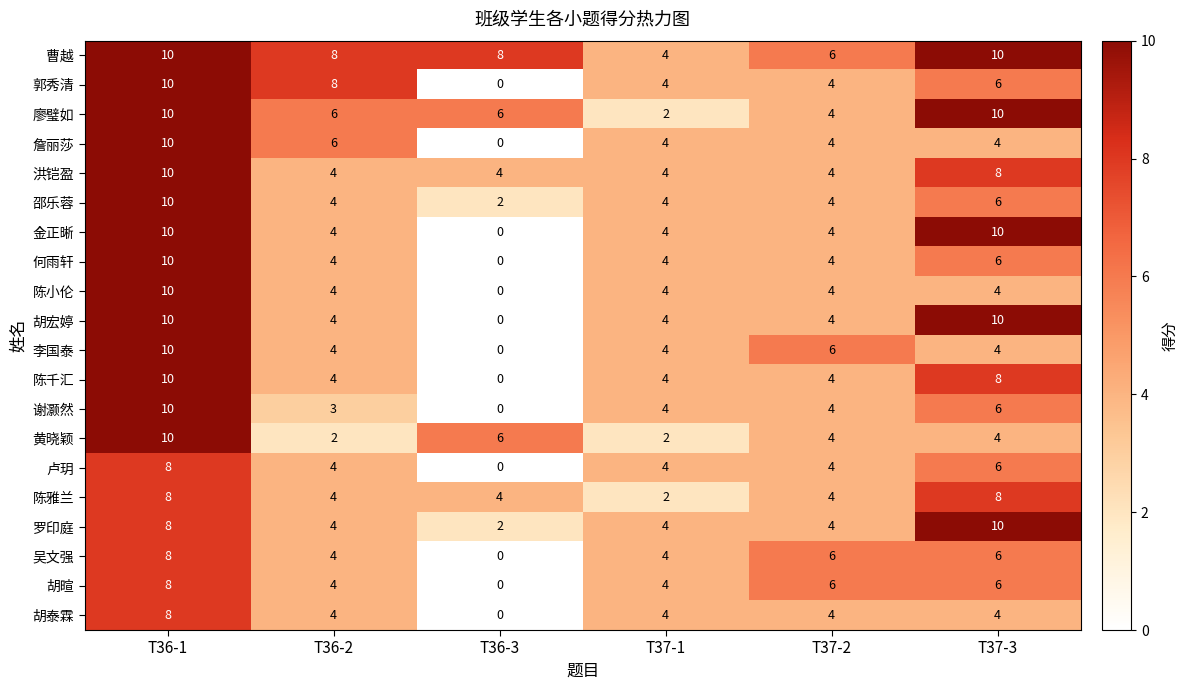

The value of 曹越 at T36-1 is 17. True or false?

False